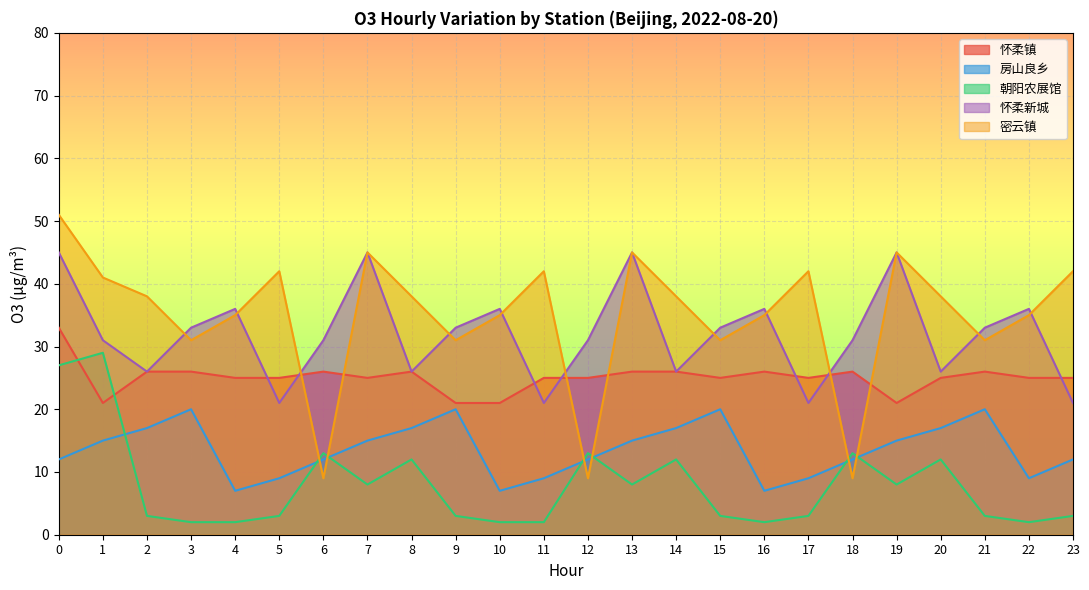

True or false: 朝阳农展馆 and 怀柔镇 intersect in this chart.

True